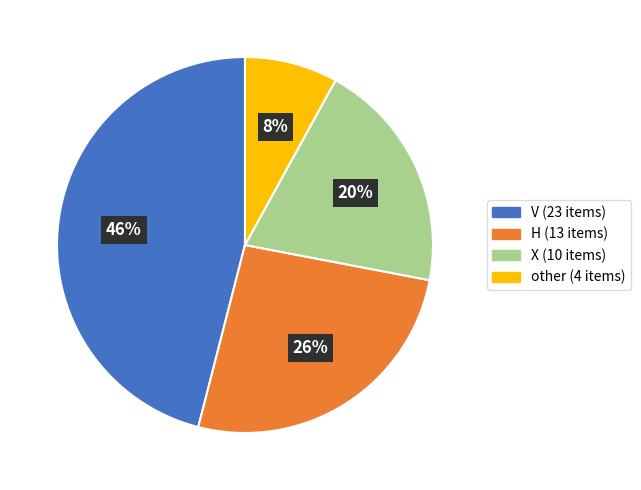

Is the sum of other and V greater than half?

Yes